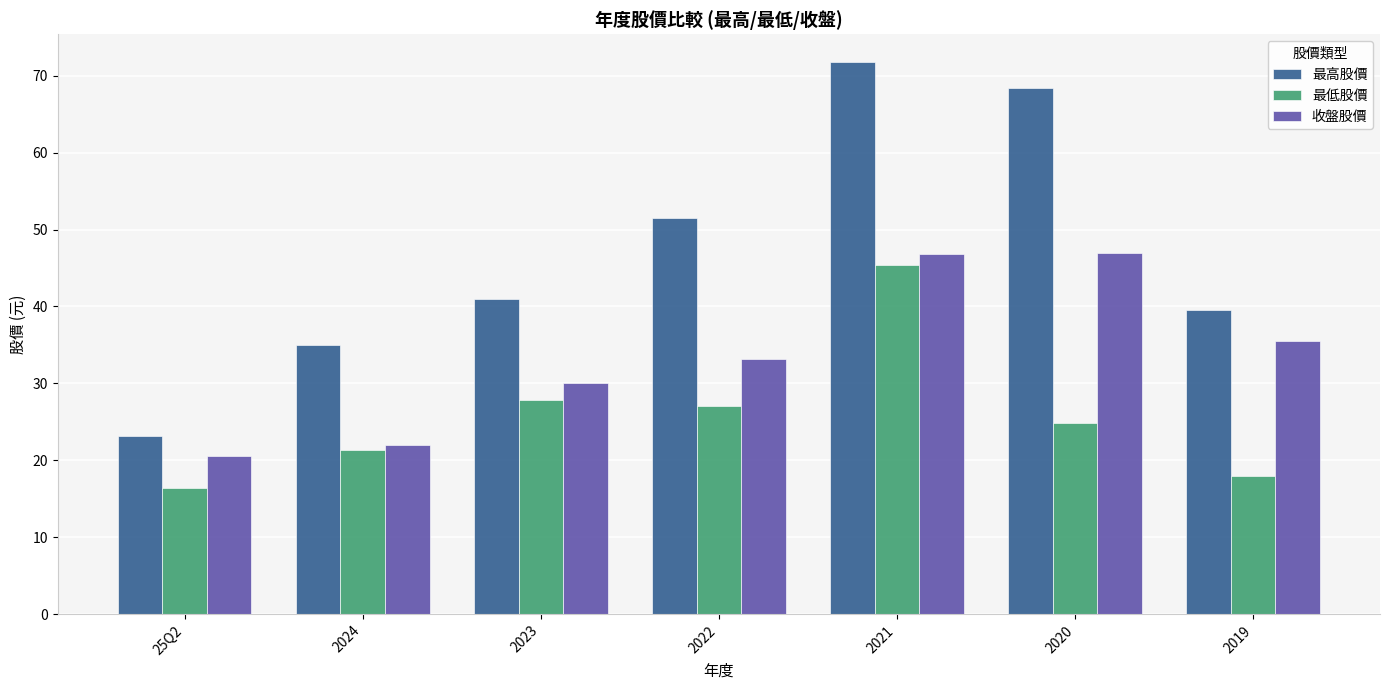

What is the label of the 5th bar from the right?

2023